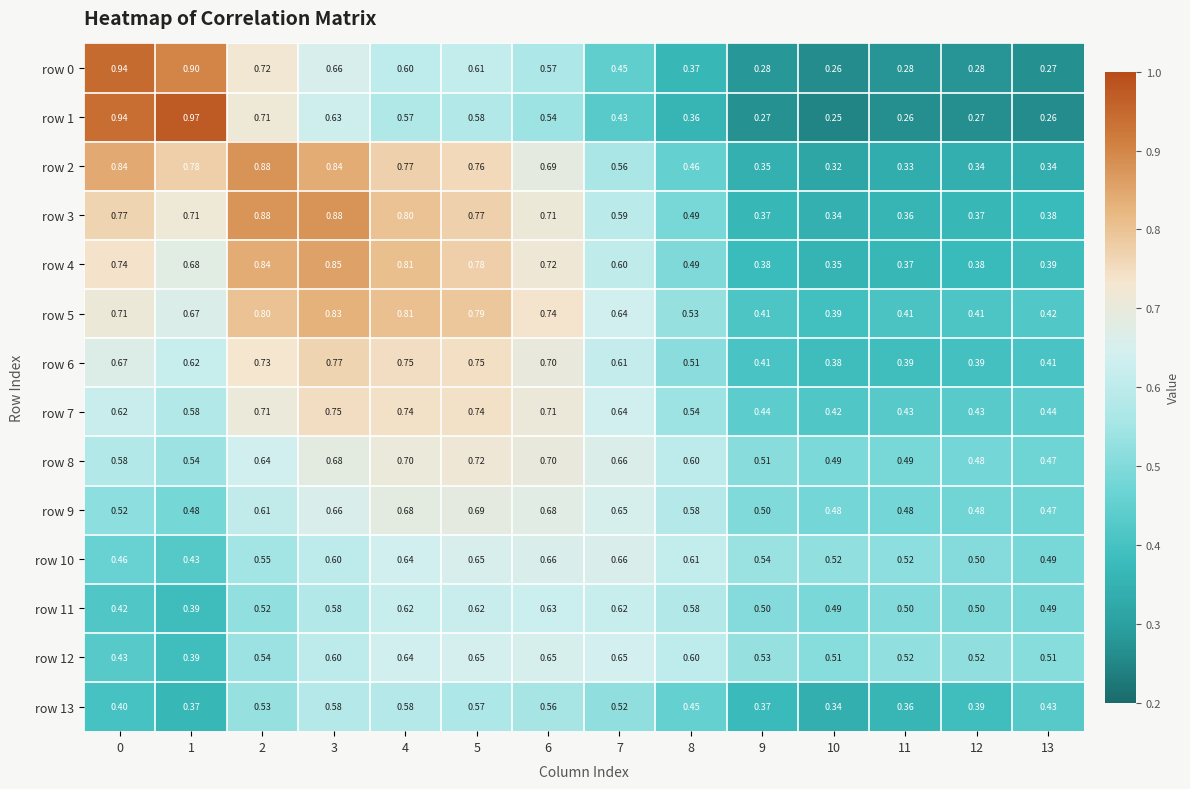

Is the value of row 0 at 11 greater than the value of row 2 at 4?

No